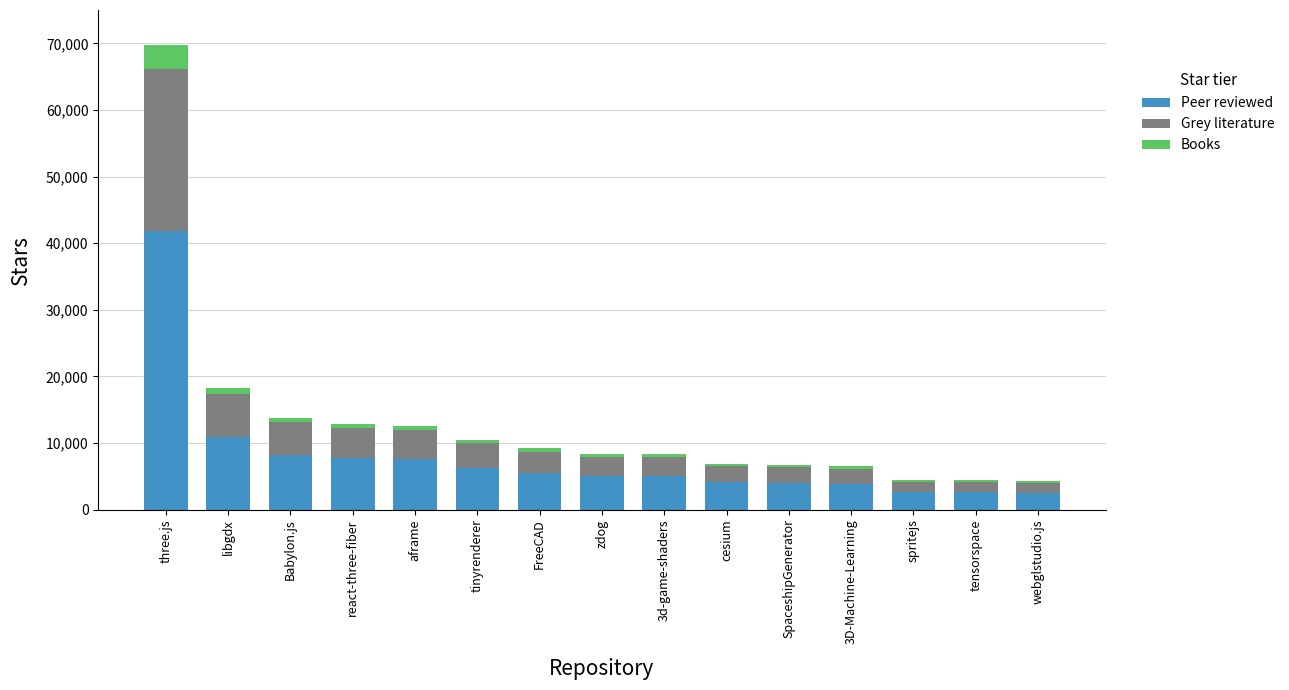

Which category has the highest value in the Peer reviewed series?

three.js